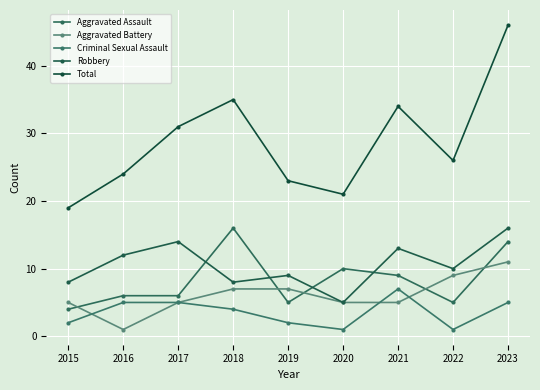

At which category is the sum across all series the highest?

2023